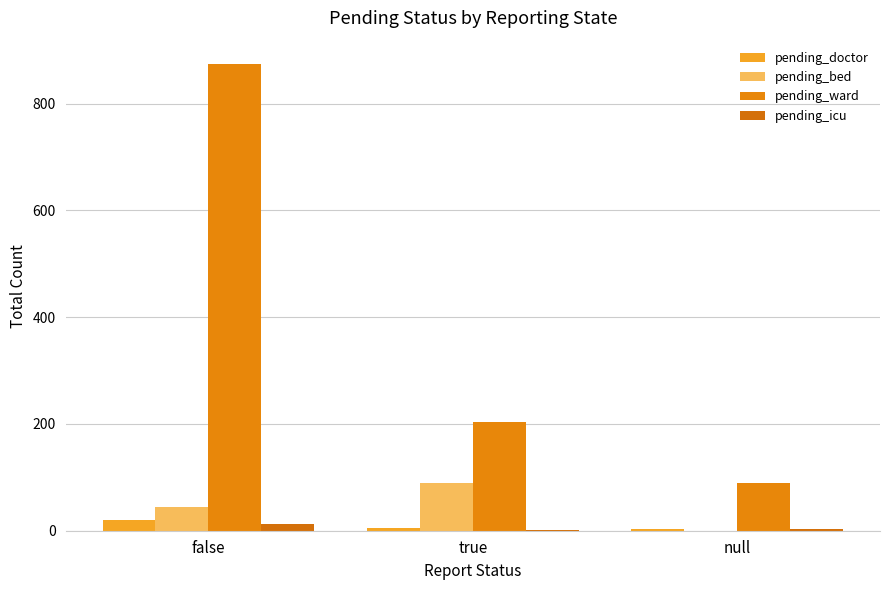

Count the number of data series in this chart.

4